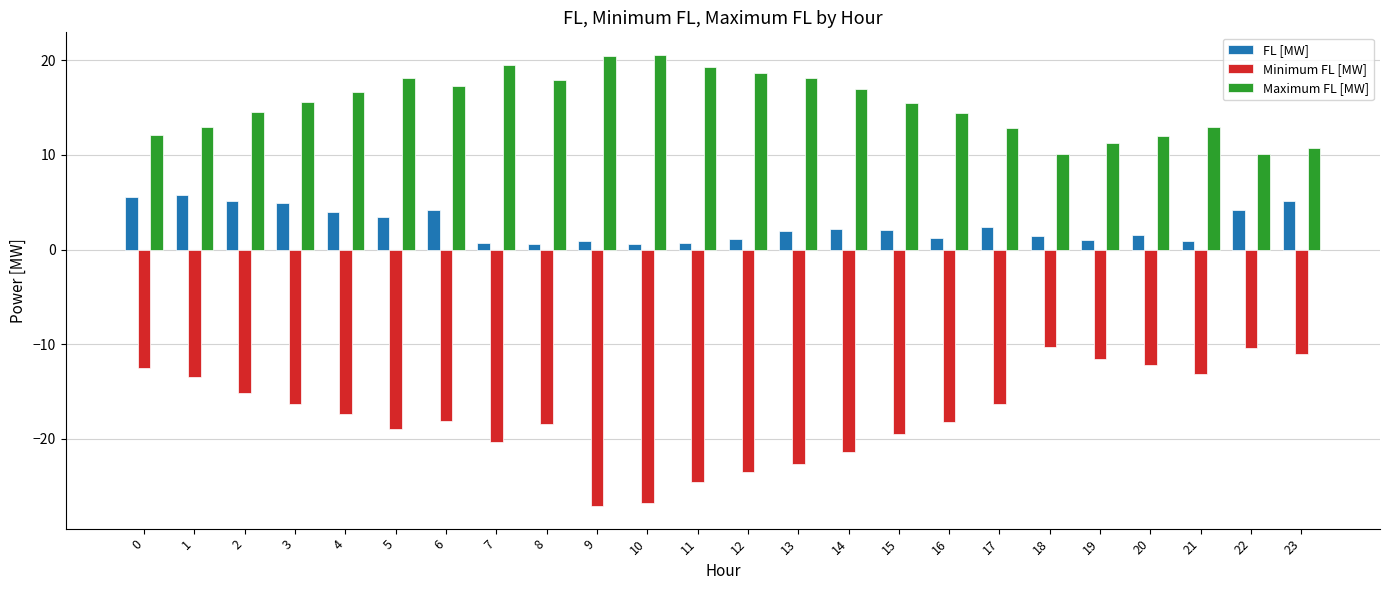

How many bars are there in total?

72